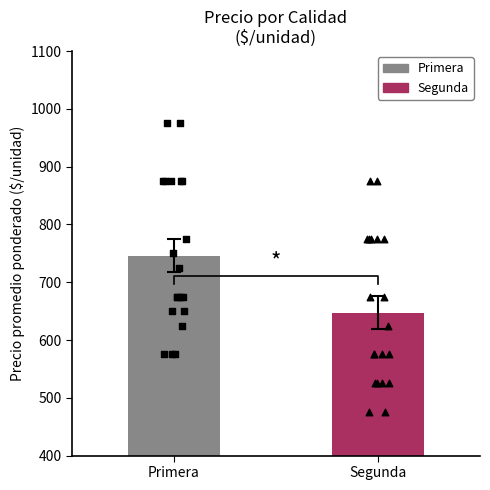

Which series has the largest total across all categories?

Primera